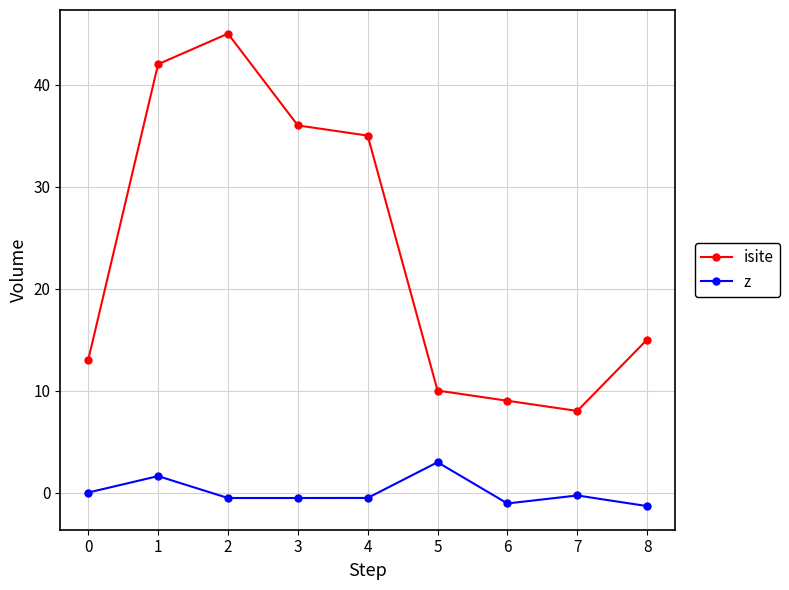

At how many categories does at least one series exceed 27?

4